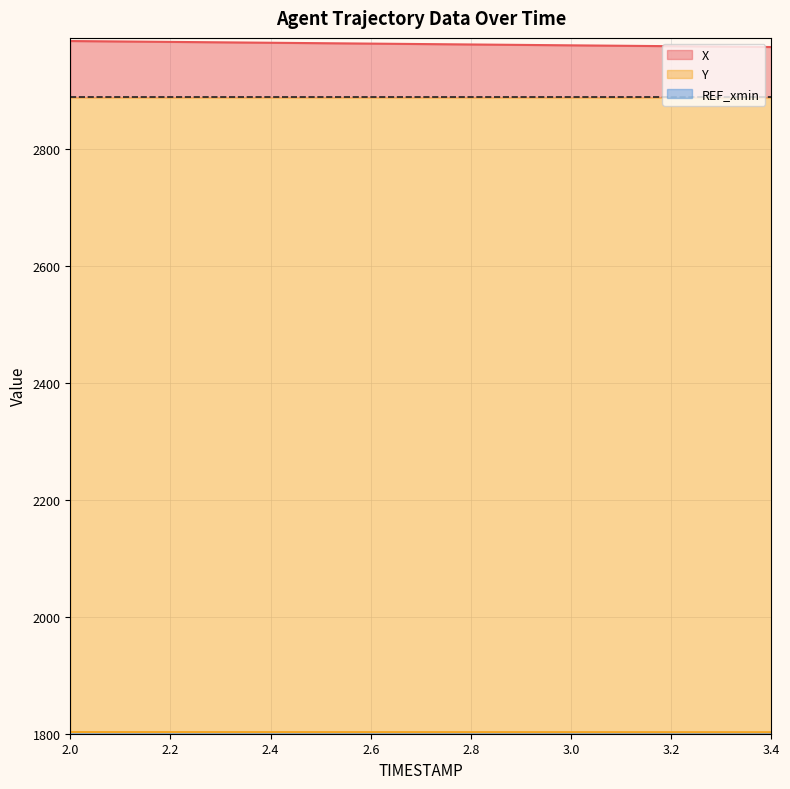

Which series has the widest spread of values?

X